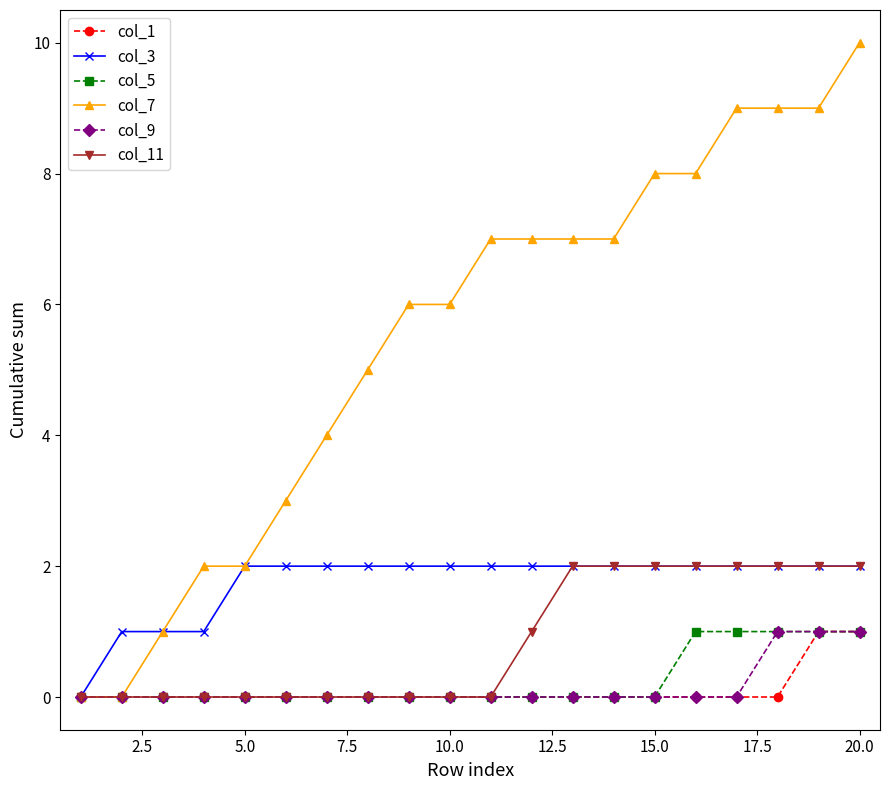

Which series has the largest total across all categories?

col_7